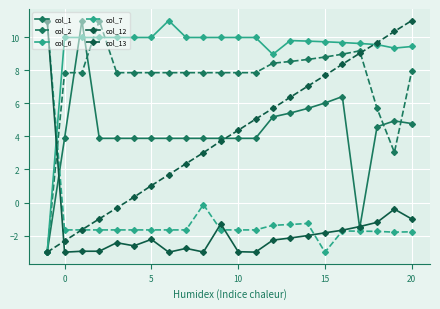

How many values in col_13 are below zero?

5